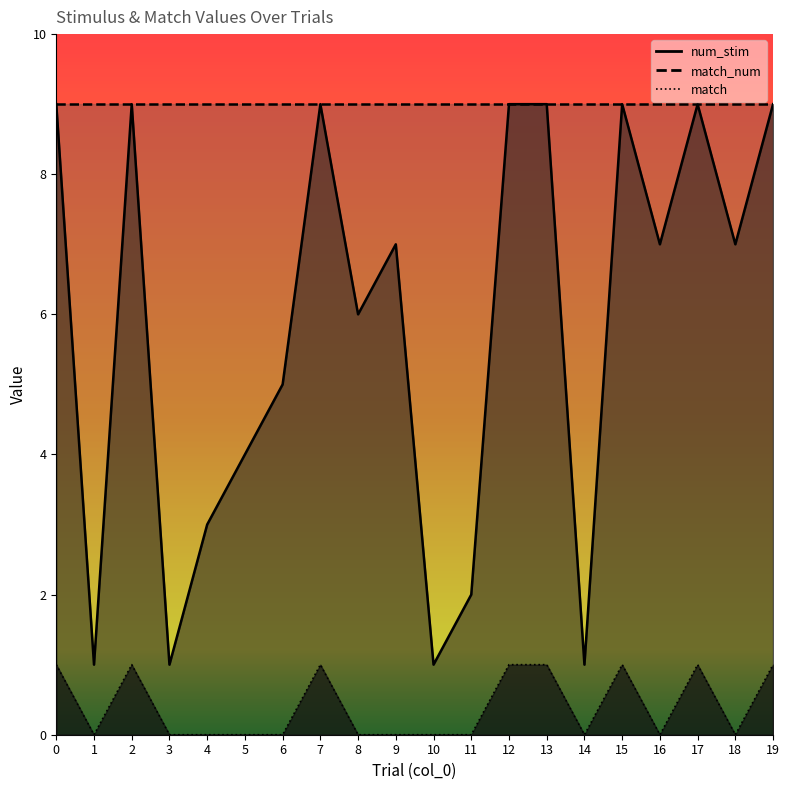

Which series has the largest total across all categories?

num_stim